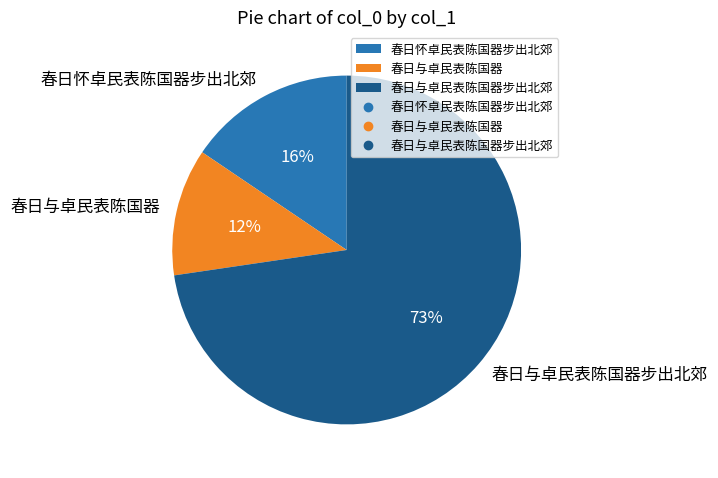

What percentage is the 春日与卓民表陈国器 slice, to the nearest percent?

12%